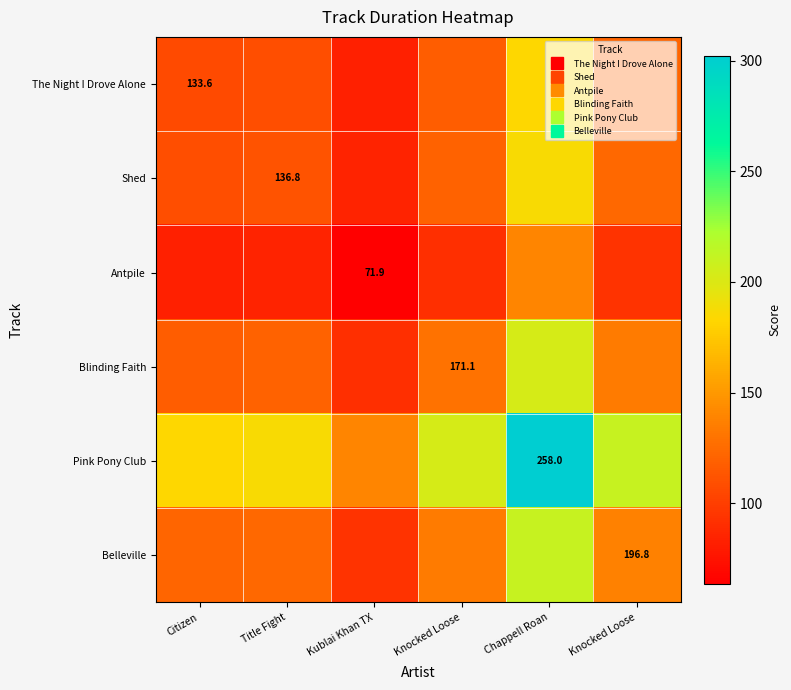

Which has a higher value, Citizen or Knocked Loose?

Knocked Loose